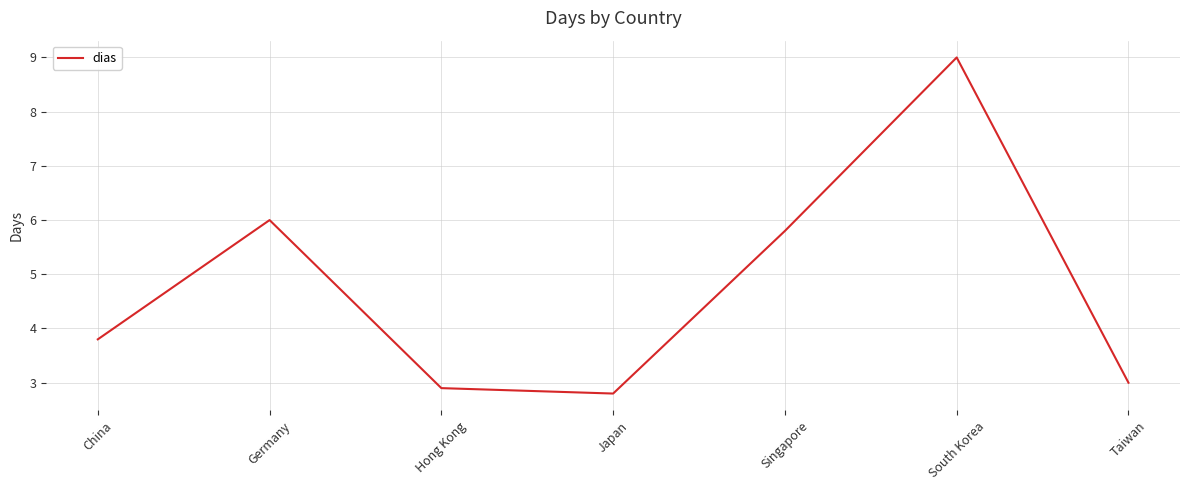

Reading right to left, what are all the values shown in this chart?

Taiwan=3.0	South Korea=9.0	Singapore=5.8	Japan=2.8	Hong Kong=2.9	Germany=6.0	China=3.8